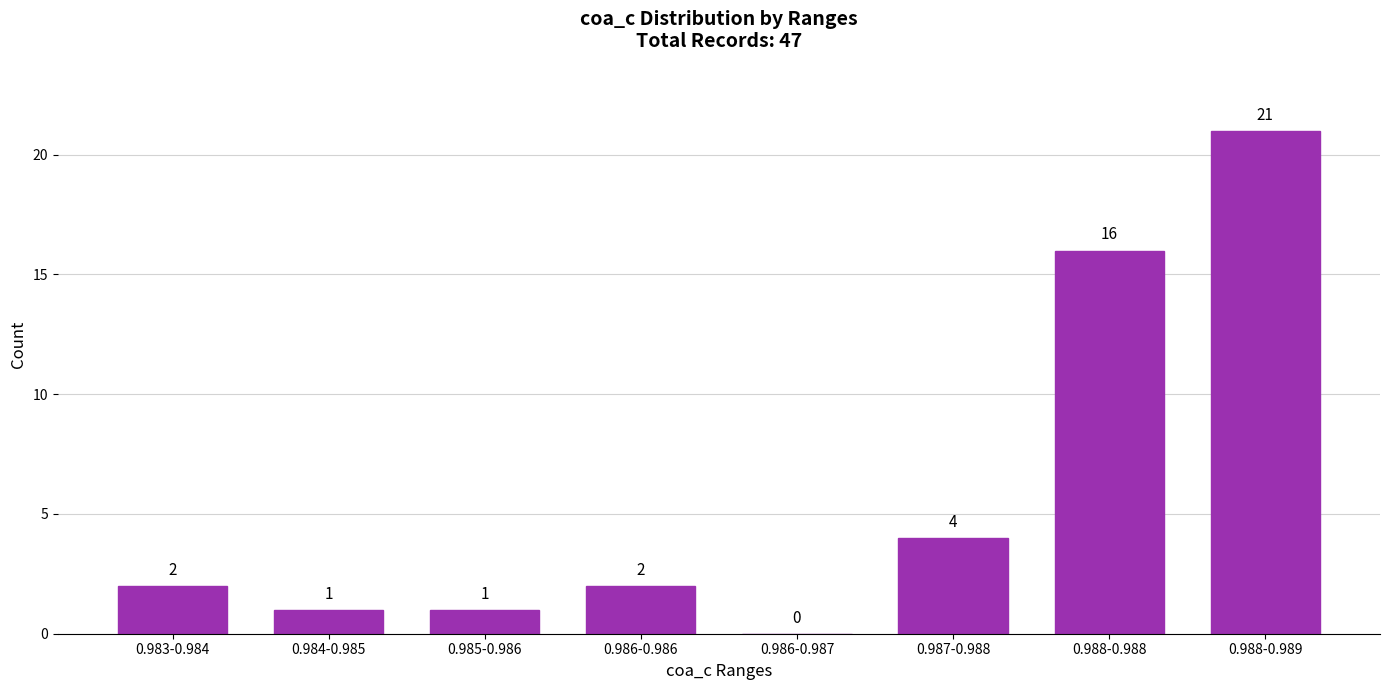

Reading left to right, extract all data points from this chart.

0.983-0.984=2	0.984-0.985=1	0.985-0.986=1	0.986-0.986=2	0.986-0.987=0	0.987-0.988=4	0.988-0.988=16	0.988-0.989=21